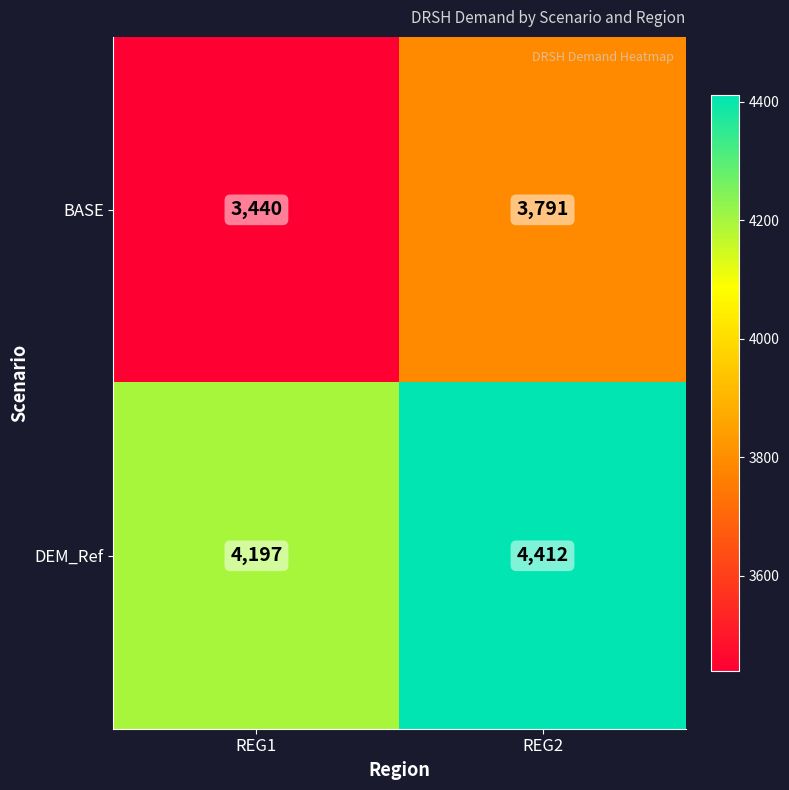

What value does the DEM_Ref series have at REG2?

4412